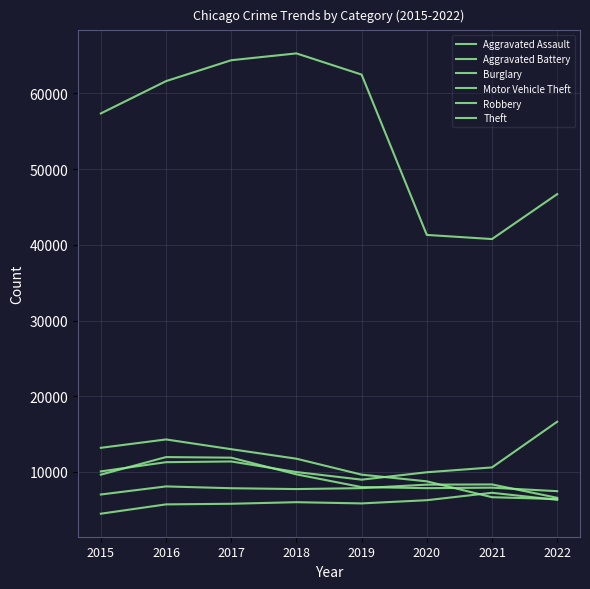

What is the value of the Robbery point at the 5th from the left?

7994